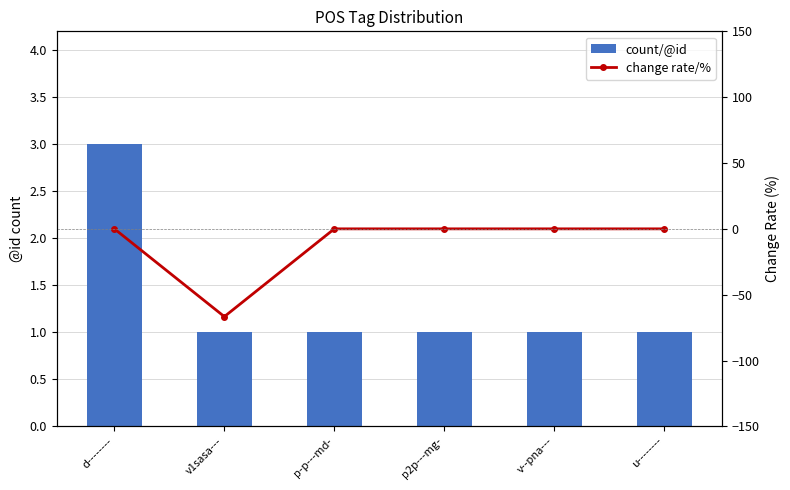

Are the bars grouped side by side (vs. stacked)?

Yes